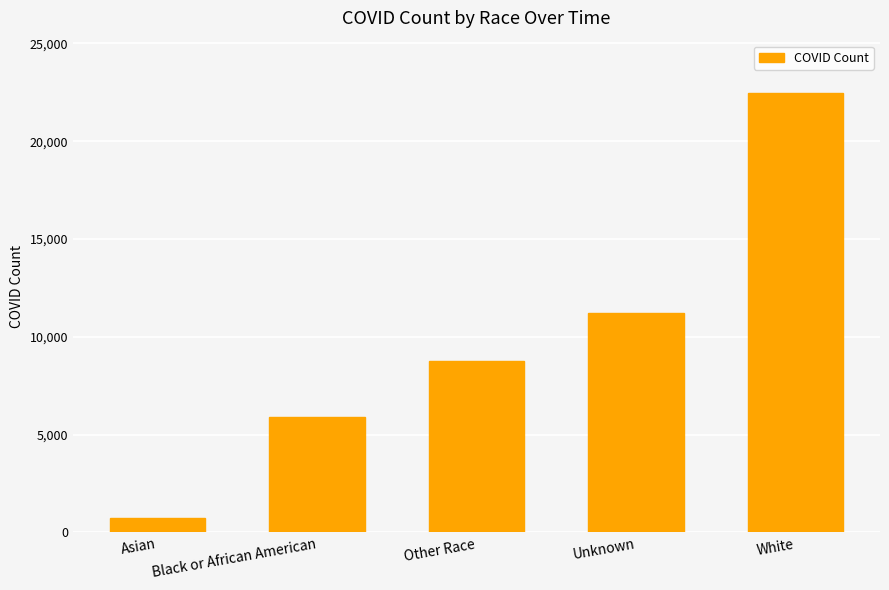

What is the change in value from Asian to Other Race?

+8016